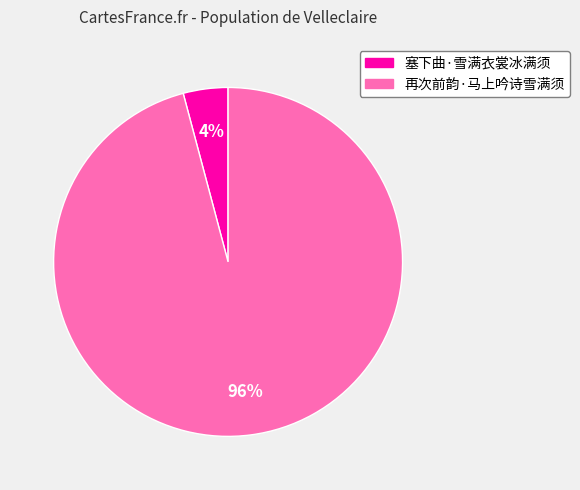

Is it true that 塞下曲·雪满衣裳冰满须 is 4% of the pie?

True